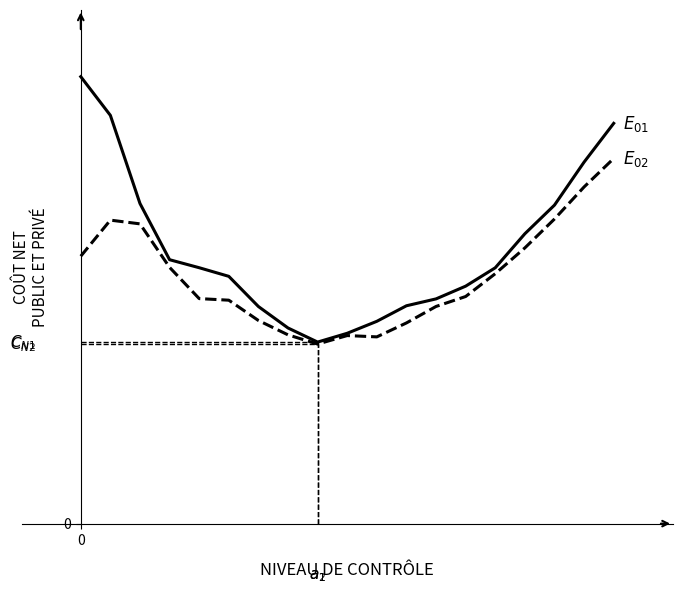

Is the value of $E_{02}$ at 3 greater than the value of $E_{01}$ at 3?

No